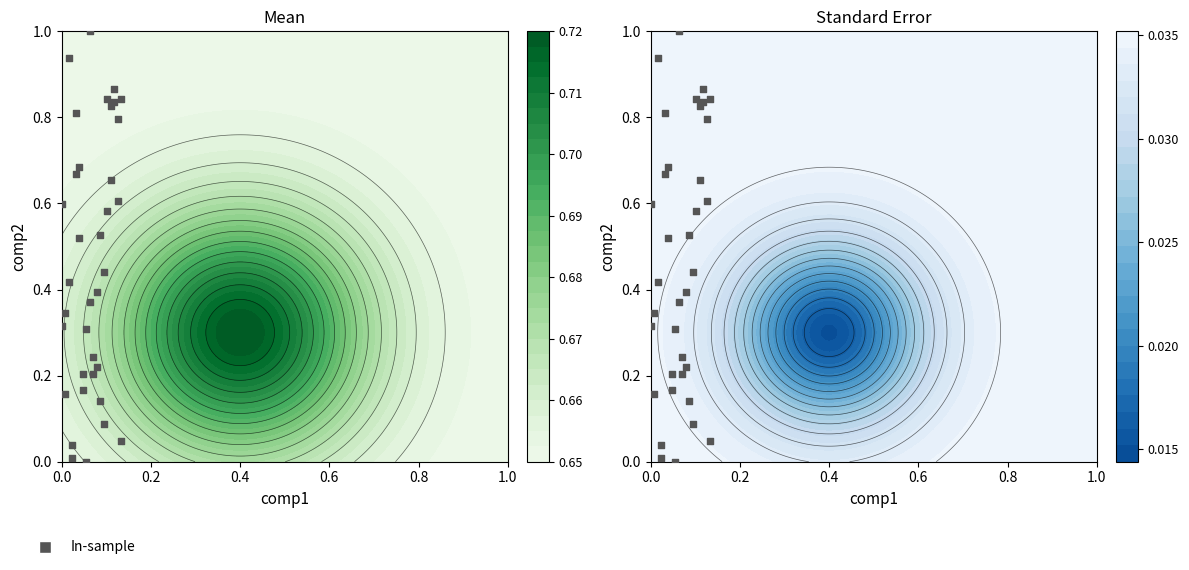

What is the greatest value displayed?

1.0